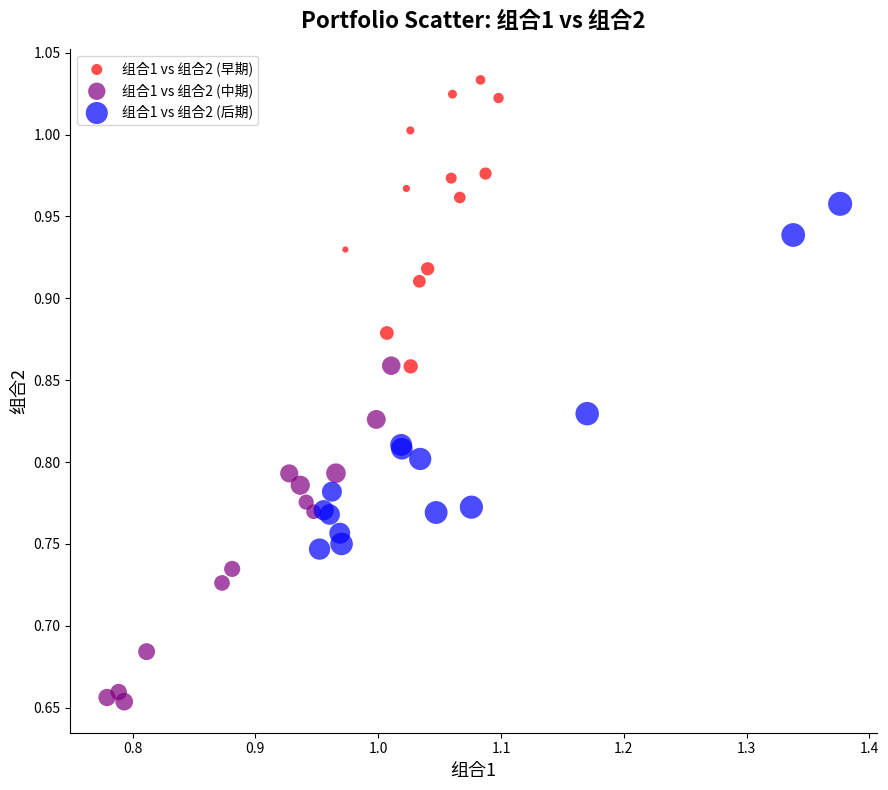

Which series reaches the maximum Y coordinate?

组合1 vs 组合2 (早期)